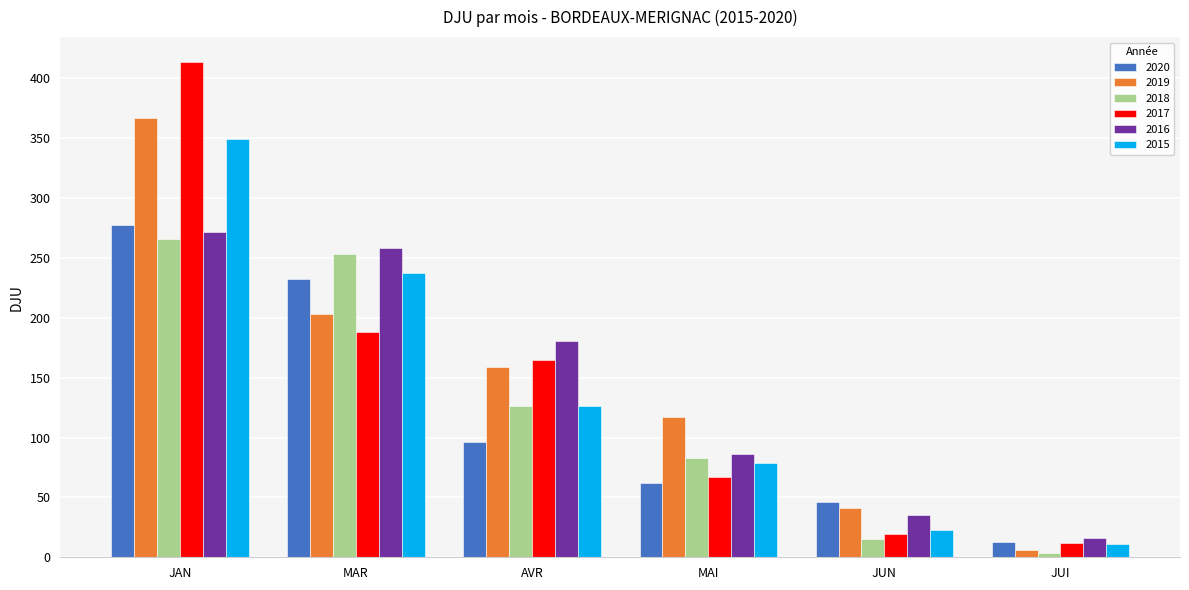

At which category does the chart reach its peak across all series?

JAN